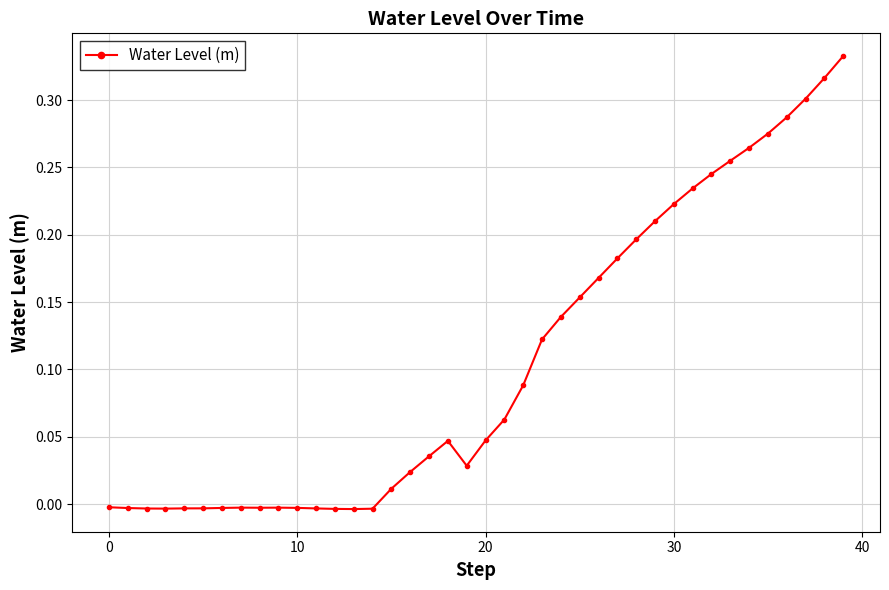

True or false: there are more than 1 points higher than both neighbors.

True